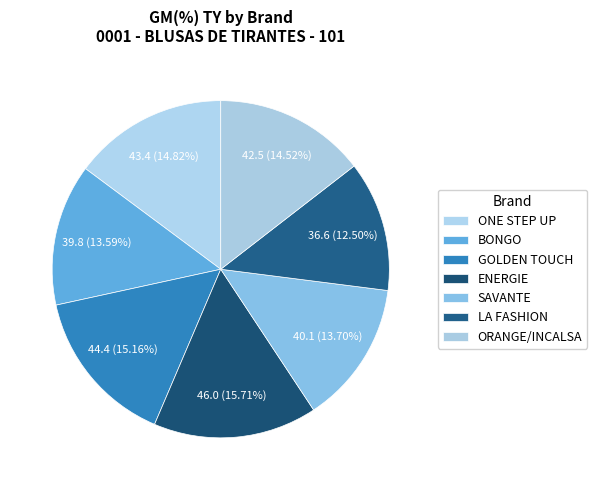

Is there any slice that represents more than half of the pie?

No